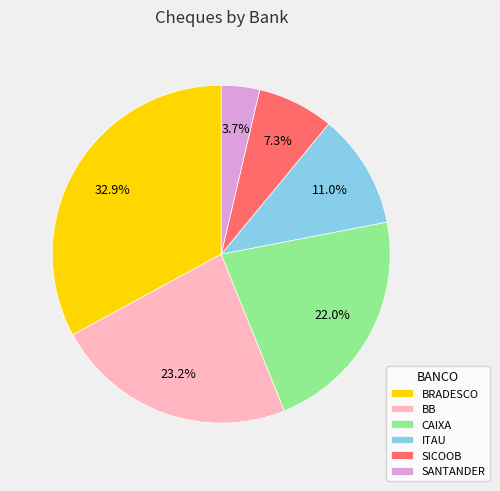

To the nearest percent, what is the difference between the largest and smallest slice percentages?

29%